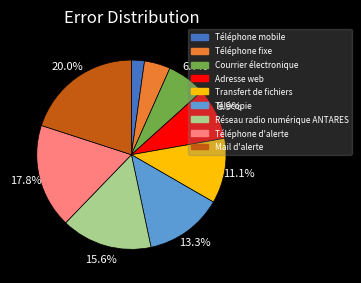

Between Téléphone d'alerte and Réseau radio numérique ANTARES, which is larger?

Téléphone d'alerte